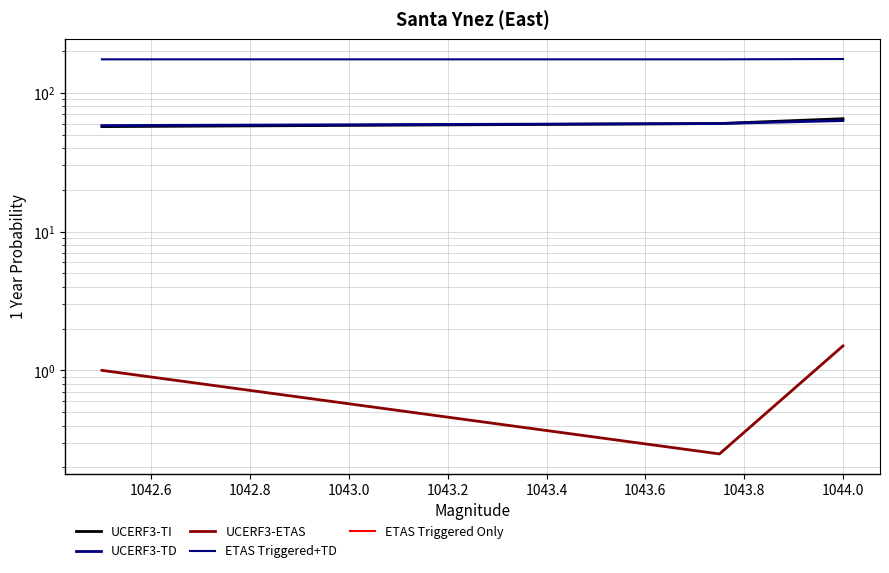

Which series has the largest total across all categories?

ETAS Triggered+TD